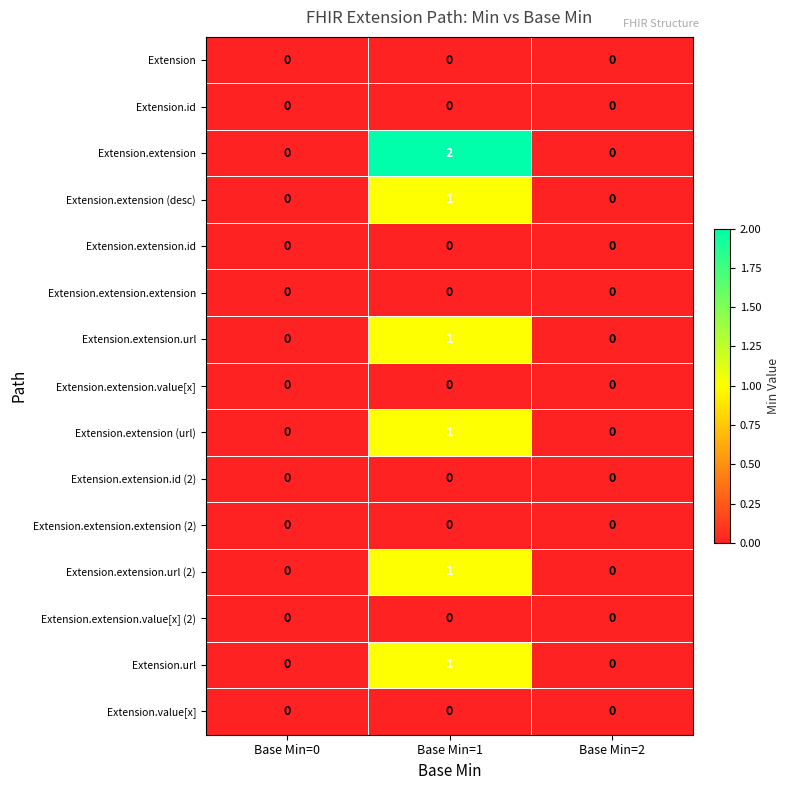

How many series are shown in this chart?

15